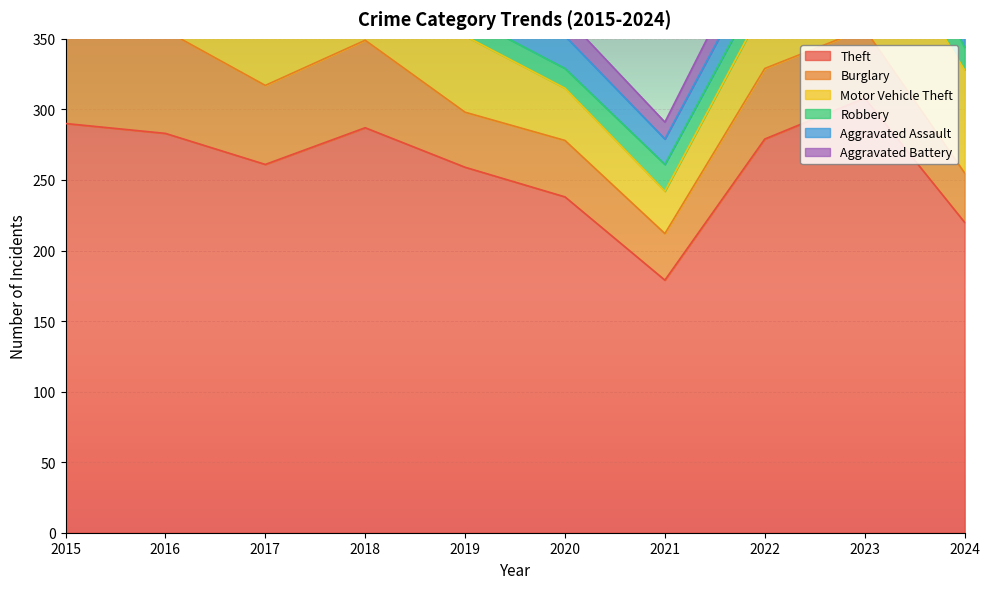

What is the difference between the Burglary values at 2016 and 2015?

7